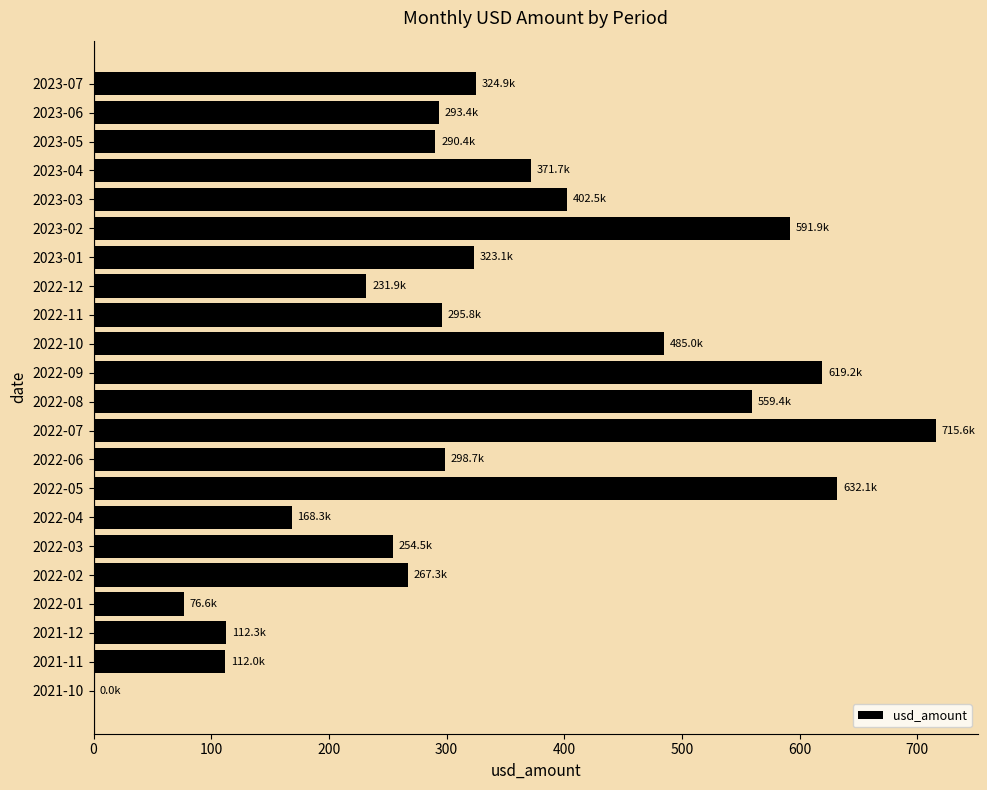

Which label corresponds to the largest value in the chart?

2022-07